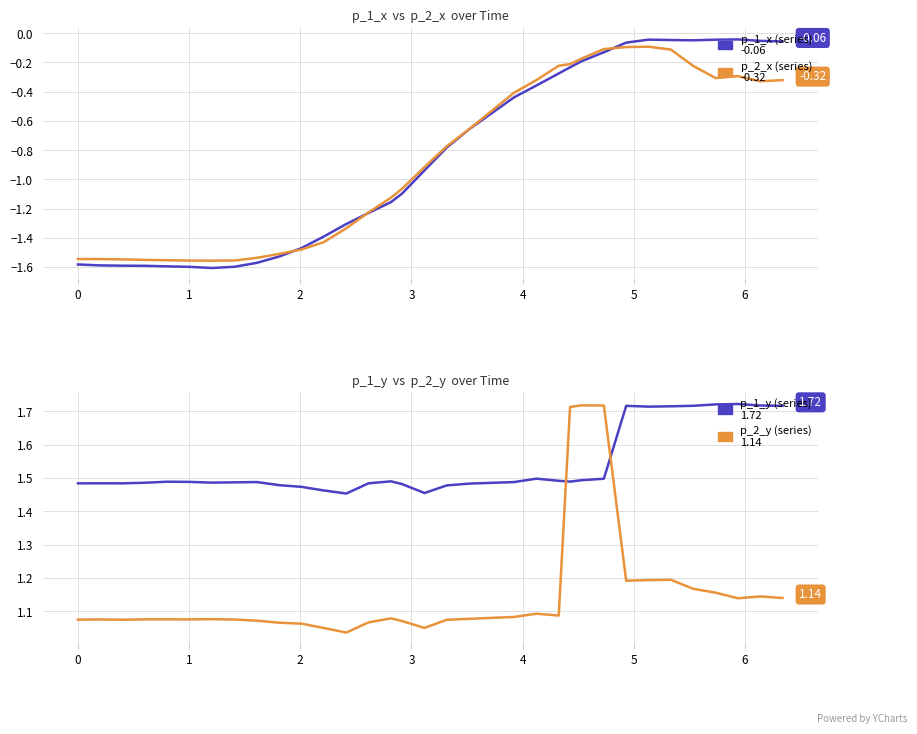

What is the minimum value for p_1_x?

-1.6